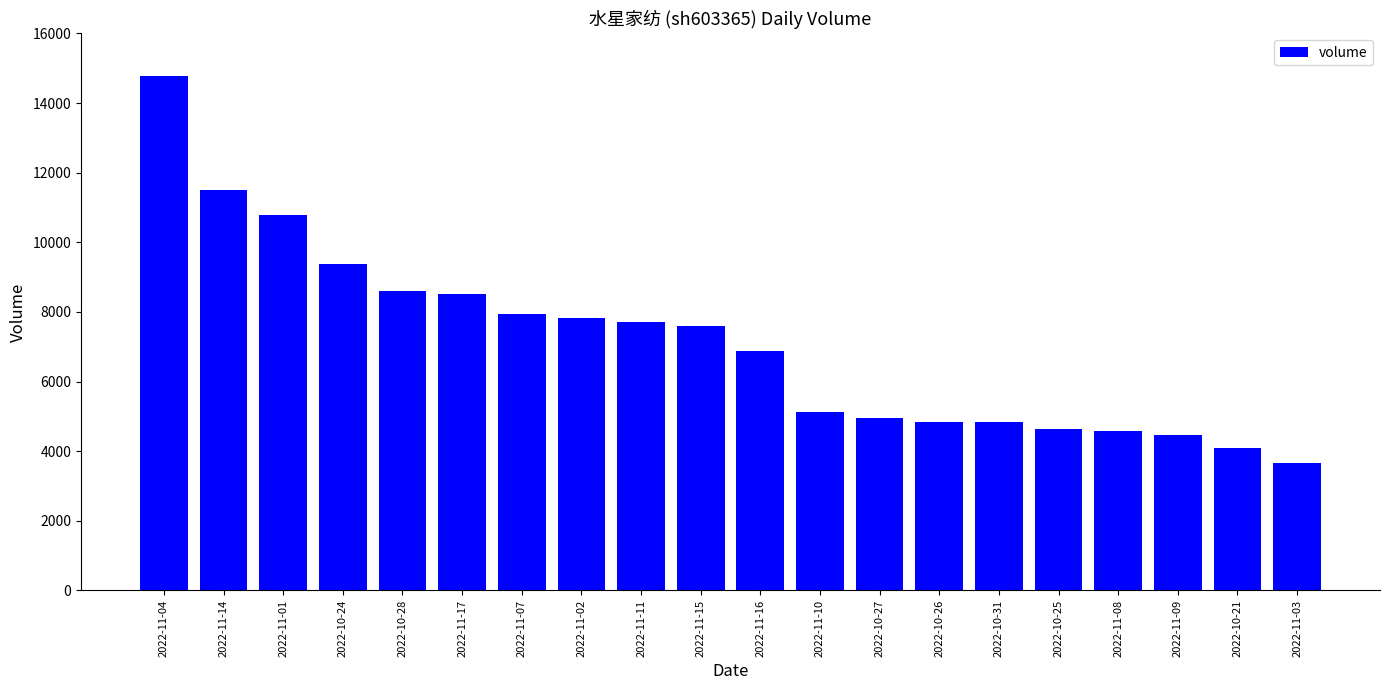

What value does the data have at 2022-10-31?

4845